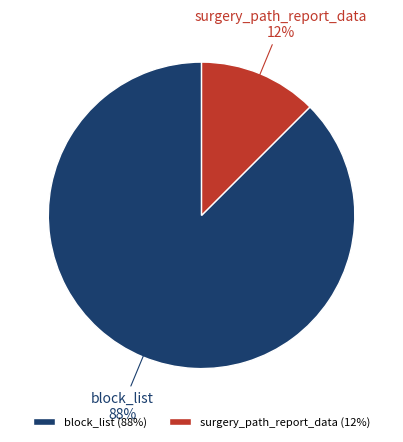

Between surgery_path_report_data and block_list, which is larger?

block_list